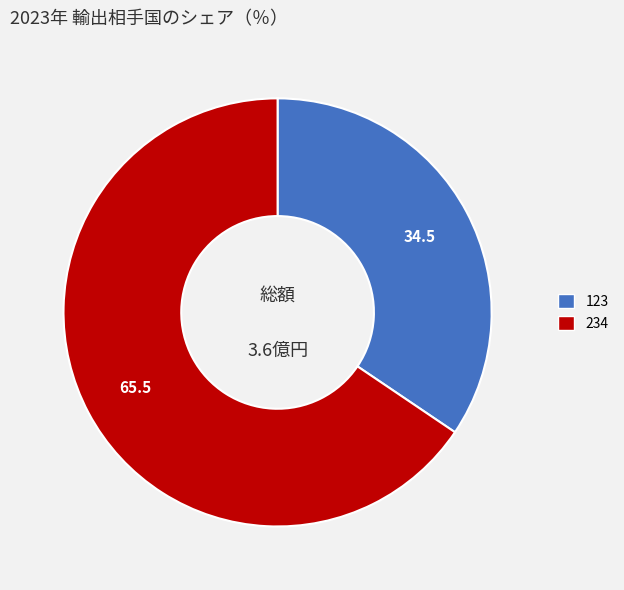

Which has a higher value, 234 or 123?

234